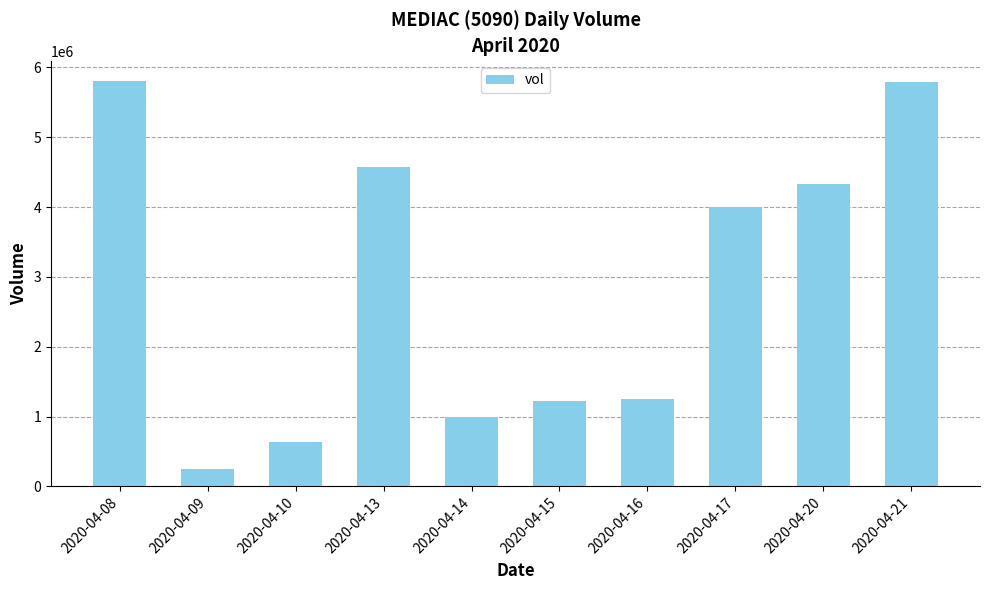

What is the average value?

2882830